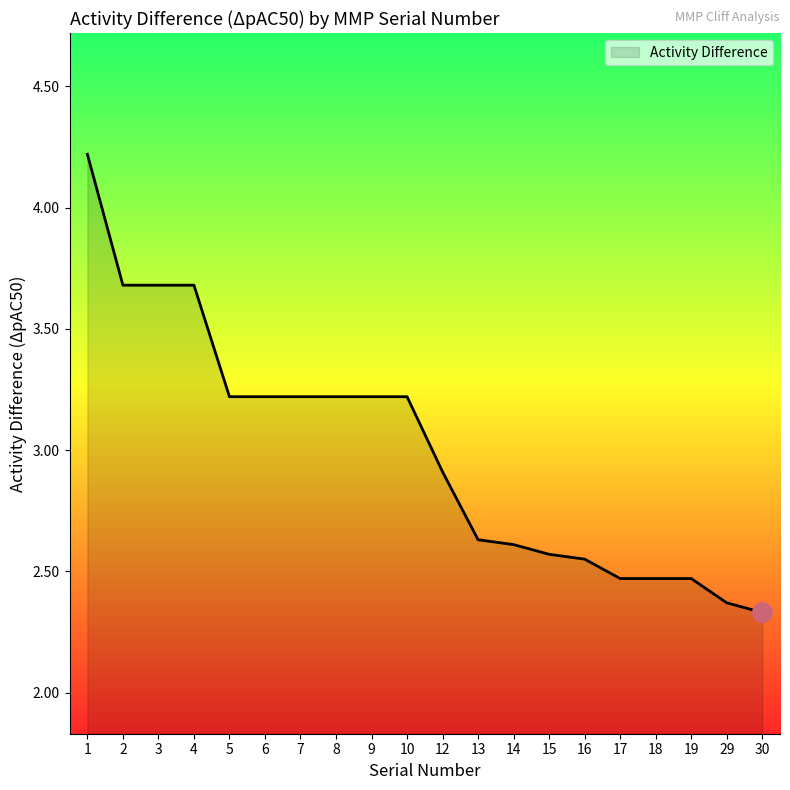

What is the greatest value displayed?

4.2